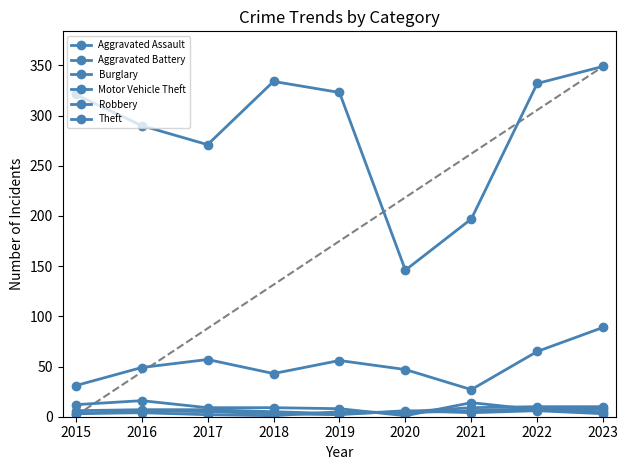

Does the chart have visible grid lines?

No